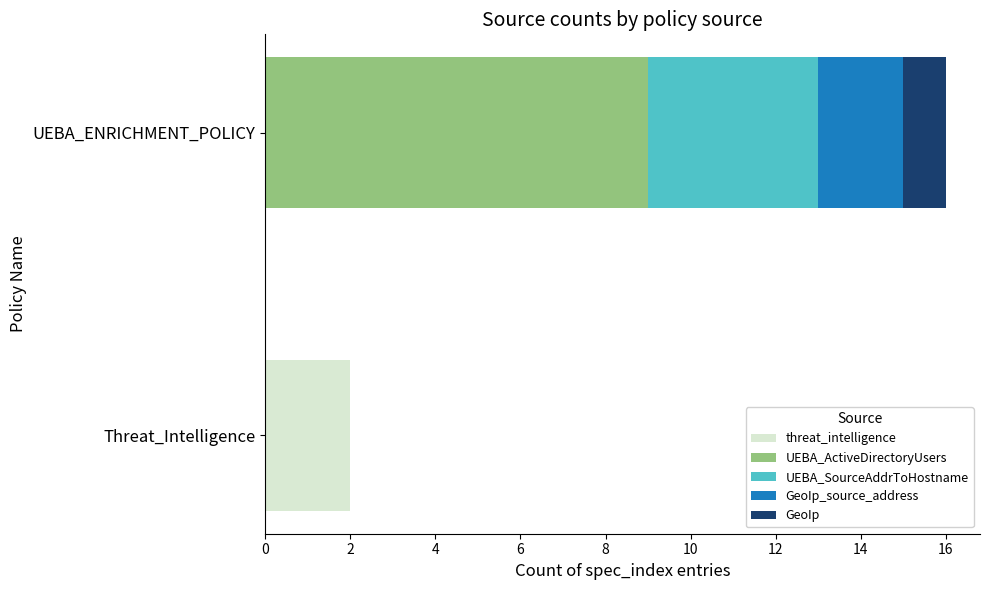

At which category is the sum across all series the highest?

UEBA_ENRICHMENT_POLICY